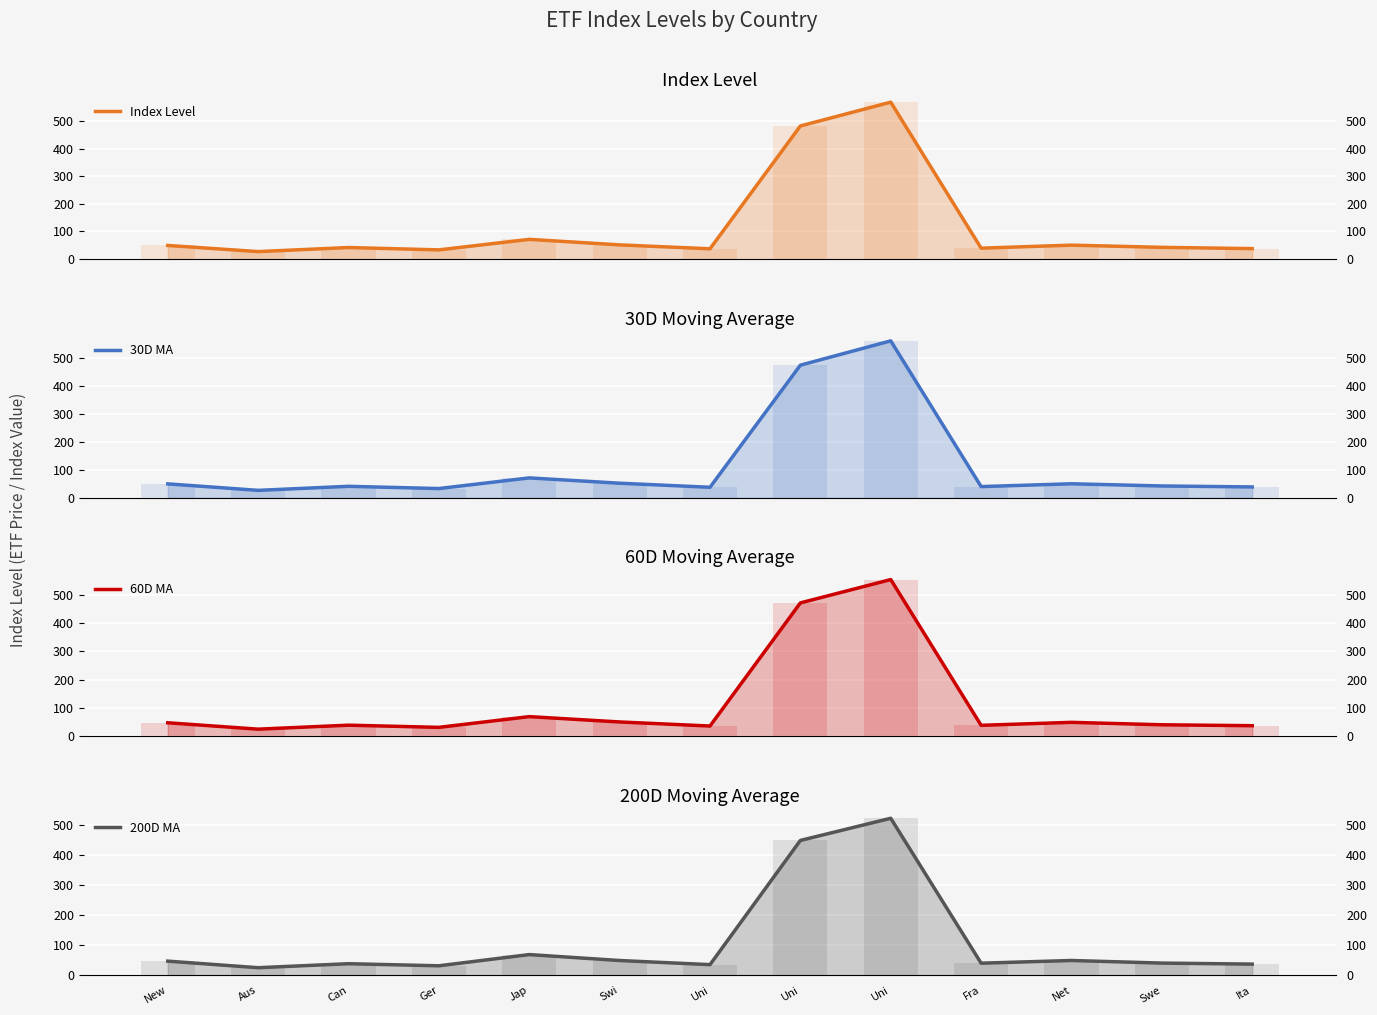

Reading left to right, extract all data points from this chart.

Index Level: 48.9	26.6	41.4	32.9	71.0	51.0	36.8	481.6	567.8	39.1	50.0	42.0	37.5
30D MA: 49.3	26.1	40.6	32.6	70.8	51.7	37.1	474.5	561.5	39.6	49.7	41.8	38.4
60D MA: 47.9	25.4	39.5	31.8	69.7	50.8	36.5	471.3	553.7	39.0	49.5	40.9	37.6
200D MA: 46.5	24.5	37.9	30.9	68.4	48.5	34.7	449.5	523.5	39.6	48.6	40.0	36.5